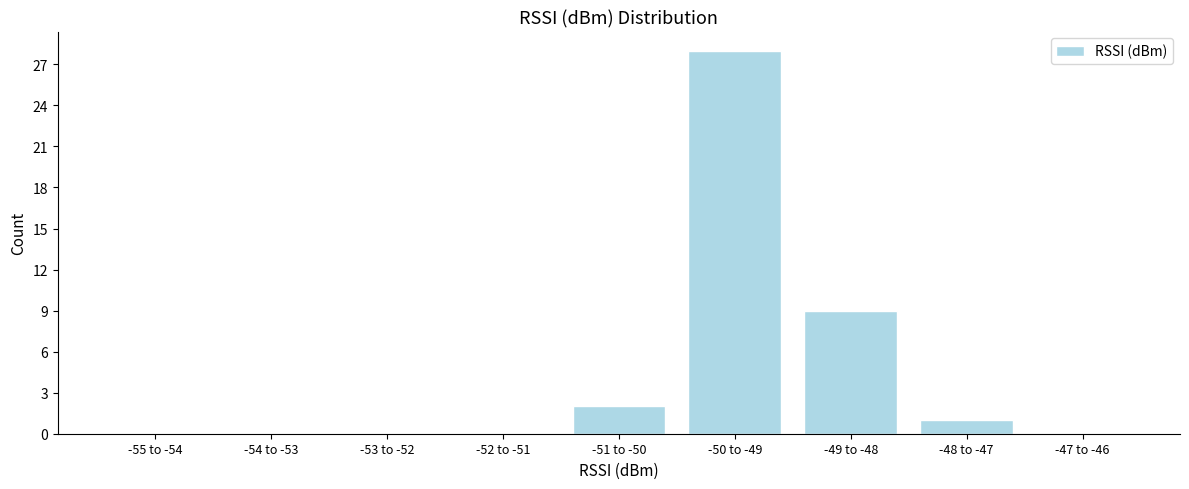

The value at -54 to -53 is 10. True or false?

False